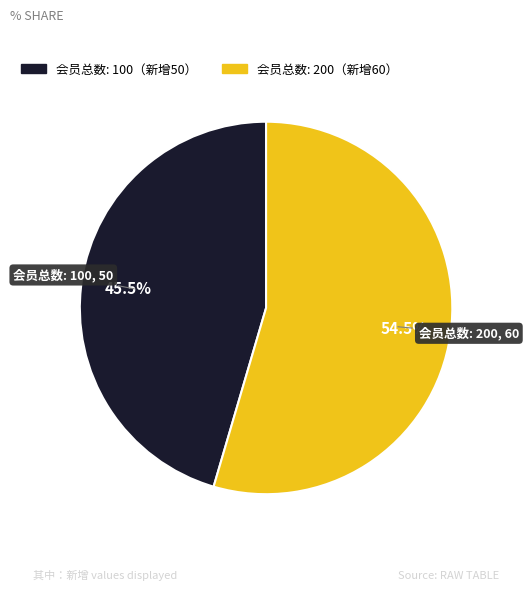

How much of the chart is everything except 会员总数: 100（新增50）?

54.5%